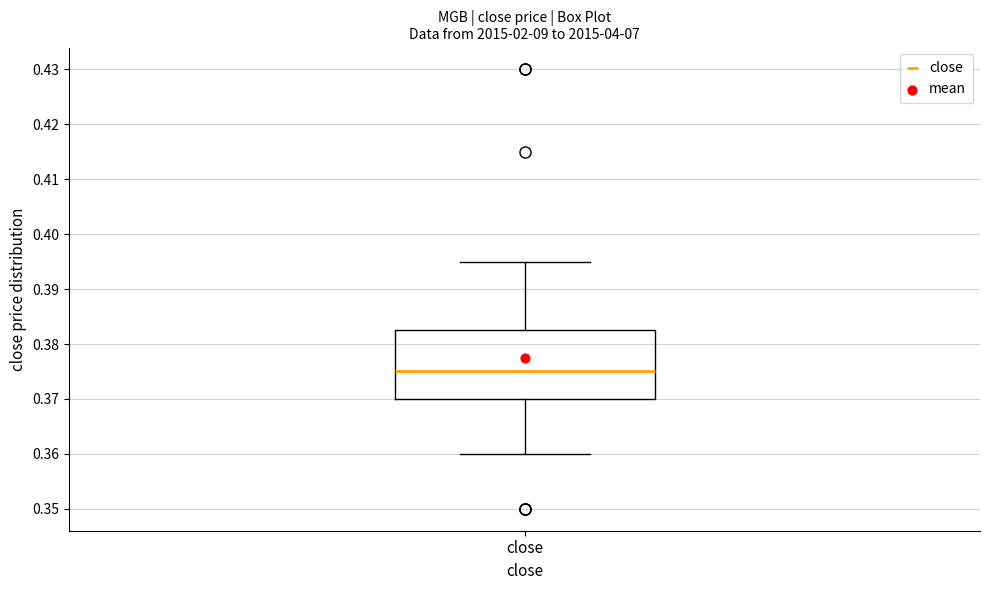

Where is the upper edge of the box for close on the y-axis? The values are not printed on the chart, so give them approximately, as read against the axis.

0.383